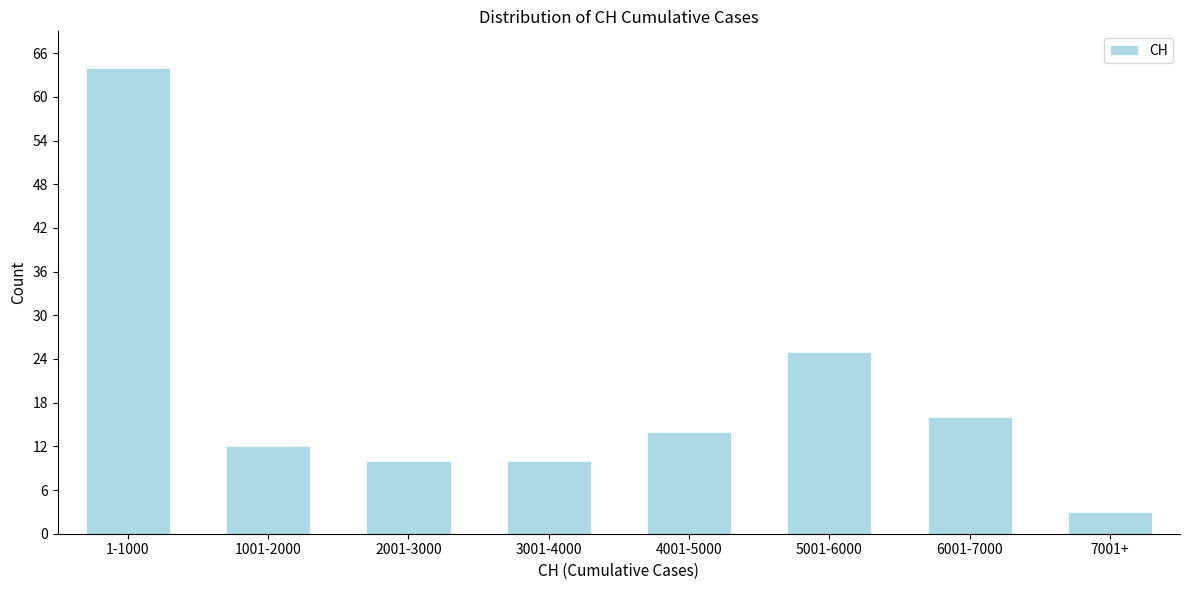

Reading left to right, list all the values displayed in this chart.

1-1000=64	1001-2000=12	2001-3000=10	3001-4000=10	4001-5000=14	5001-6000=25	6001-7000=16	7001+=3